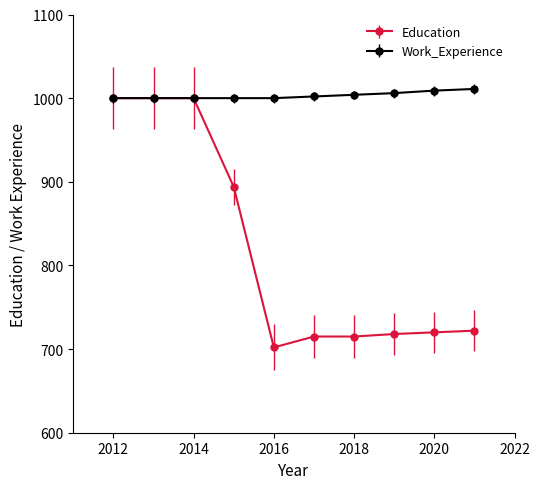

Which series has the largest range (max minus min)?

Education